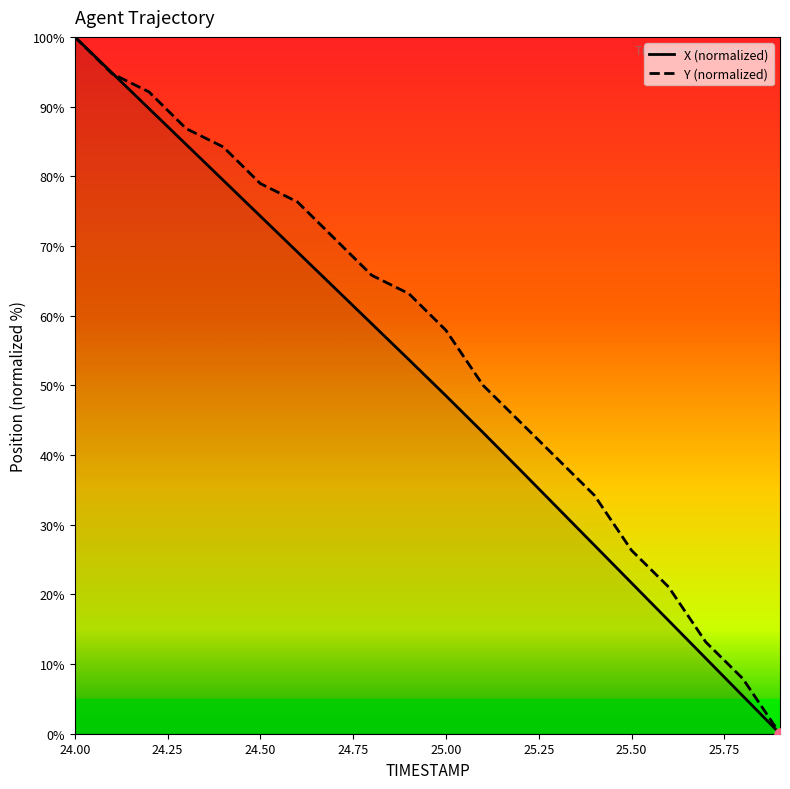

Which series has the largest range (max minus min)?

X